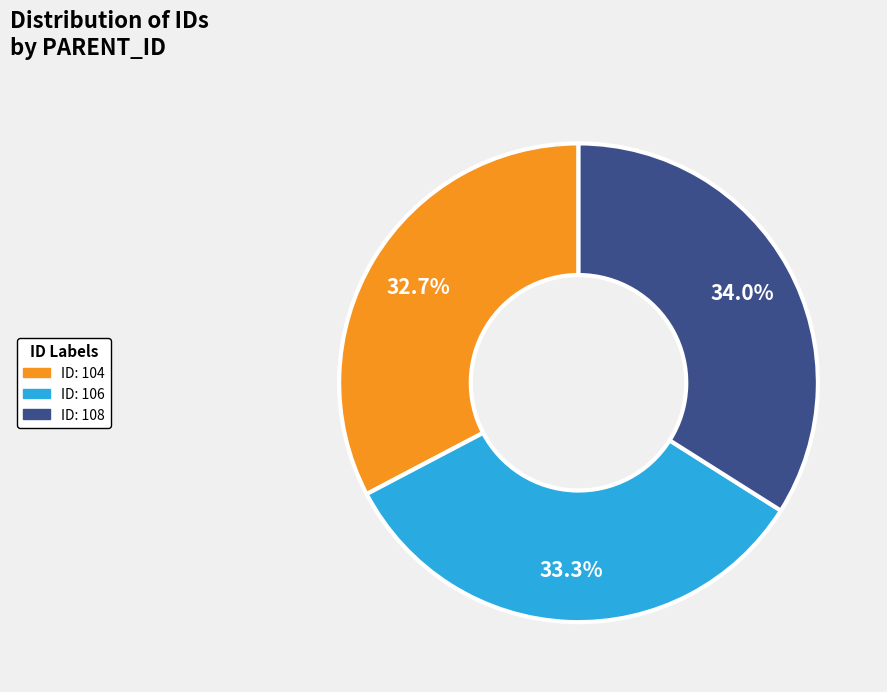

Is there a majority slice in this chart?

No